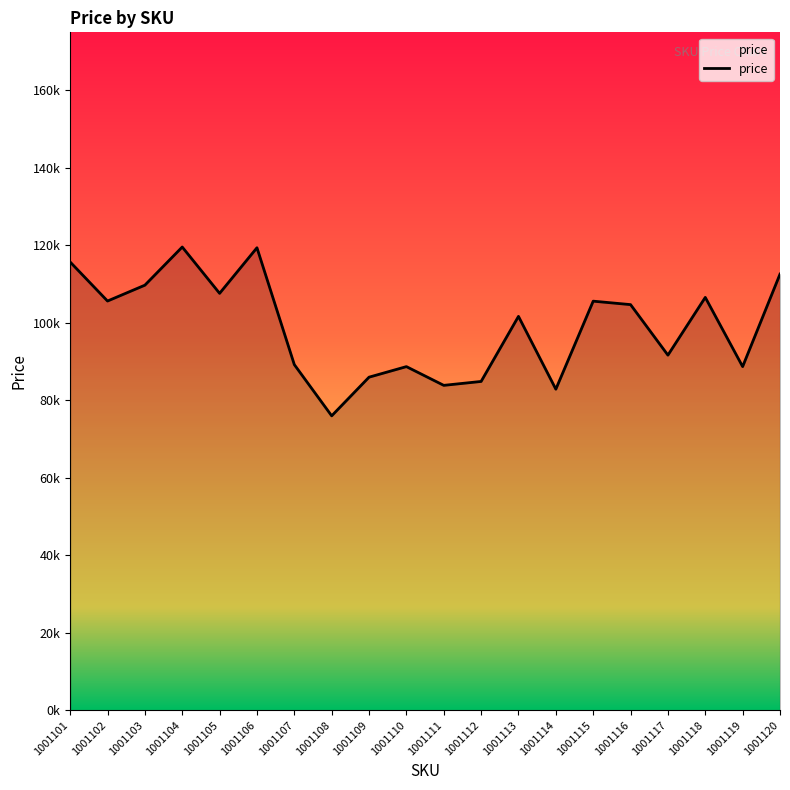

What is the change in value from 1001101 to 1001112?

-30834